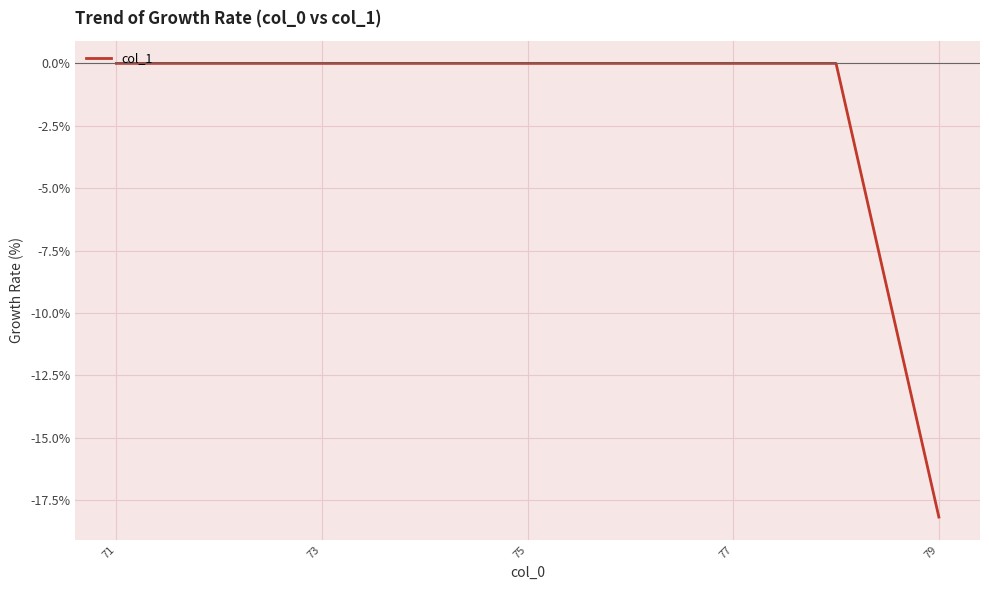

Reading left to right, list all the values displayed in this chart.

0.0	0.0	0.0	0.0	0.0	0.0	0.0	0.0	-18.2